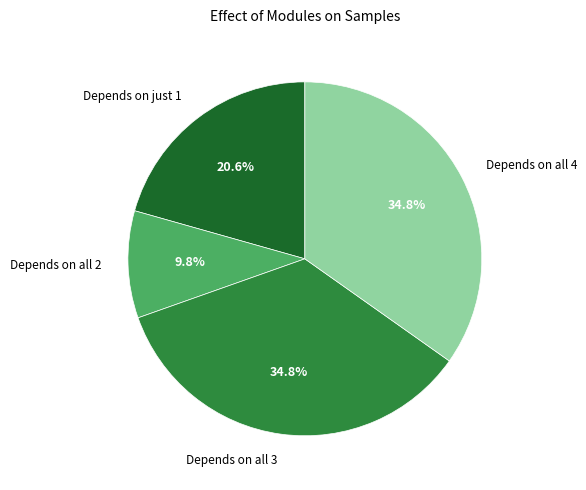

Does Depends on all 2 account for over 50% of the chart?

No